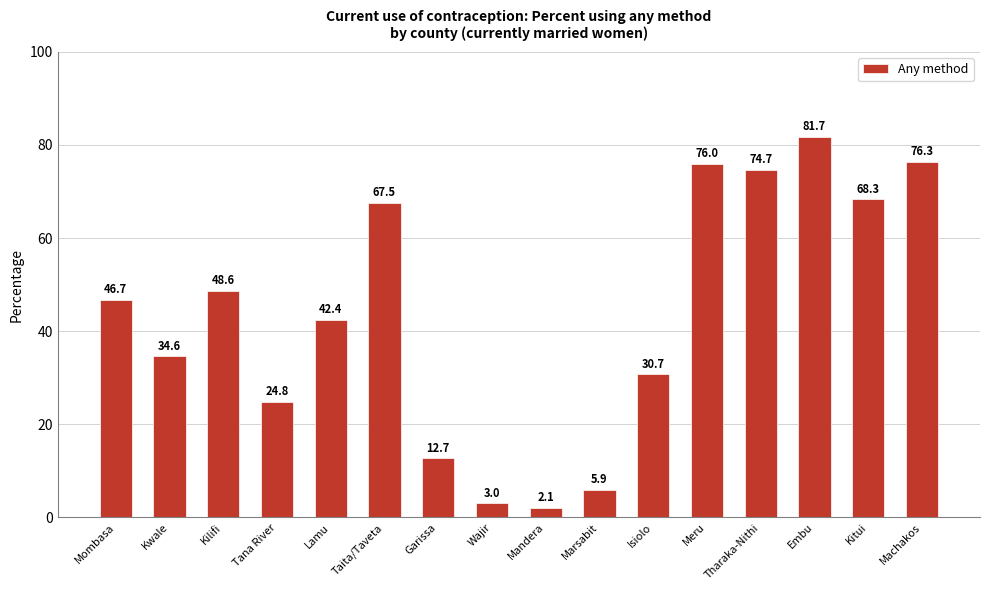

What is the ratio of the value at Wajir to the value at Garissa?

0.2